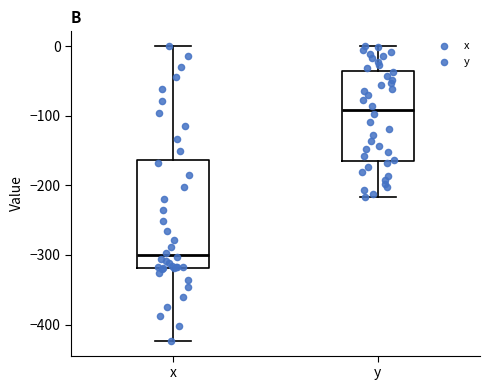

Reading left to right, transcribe this box plot: for each box, give where its median line is, the range the box spans, and where its two whiskers end, as read against the y-axis. The values are not printed on the chart, so give them approximately, as read against the axis.

x: median -300, box -320 to -160, whiskers -420 to 0
y: median -90, box -170 to -40, whiskers -220 to 0